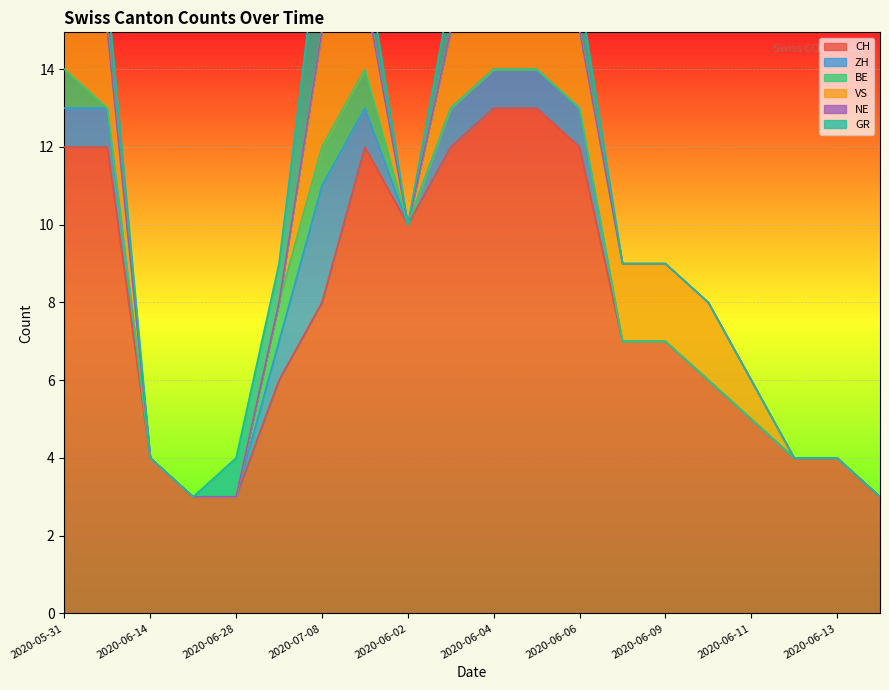

Reading right to left, transcribe all the data shown in this chart.

CH: 3	4	4	5	6	7	7	12	13	13	12	10	12	8	6	3	3	4	12	12
ZH: 0	0	0	0	0	0	0	1	1	1	1	0	1	3	1	0	0	0	1	1
BE: 0	0	0	0	0	0	0	0	0	0	0	0	1	1	1	0	0	0	0	1
VS: 0	0	0	1	2	2	2	2	2	2	2	0	2	3	0	0	0	0	2	2
NE: 0	0	0	0	0	0	0	0	0	0	0	0	0	0	0	0	0	0	0	0
GR: 0	0	0	0	0	0	0	1	1	1	1	0	1	3	1	1	0	0	1	1